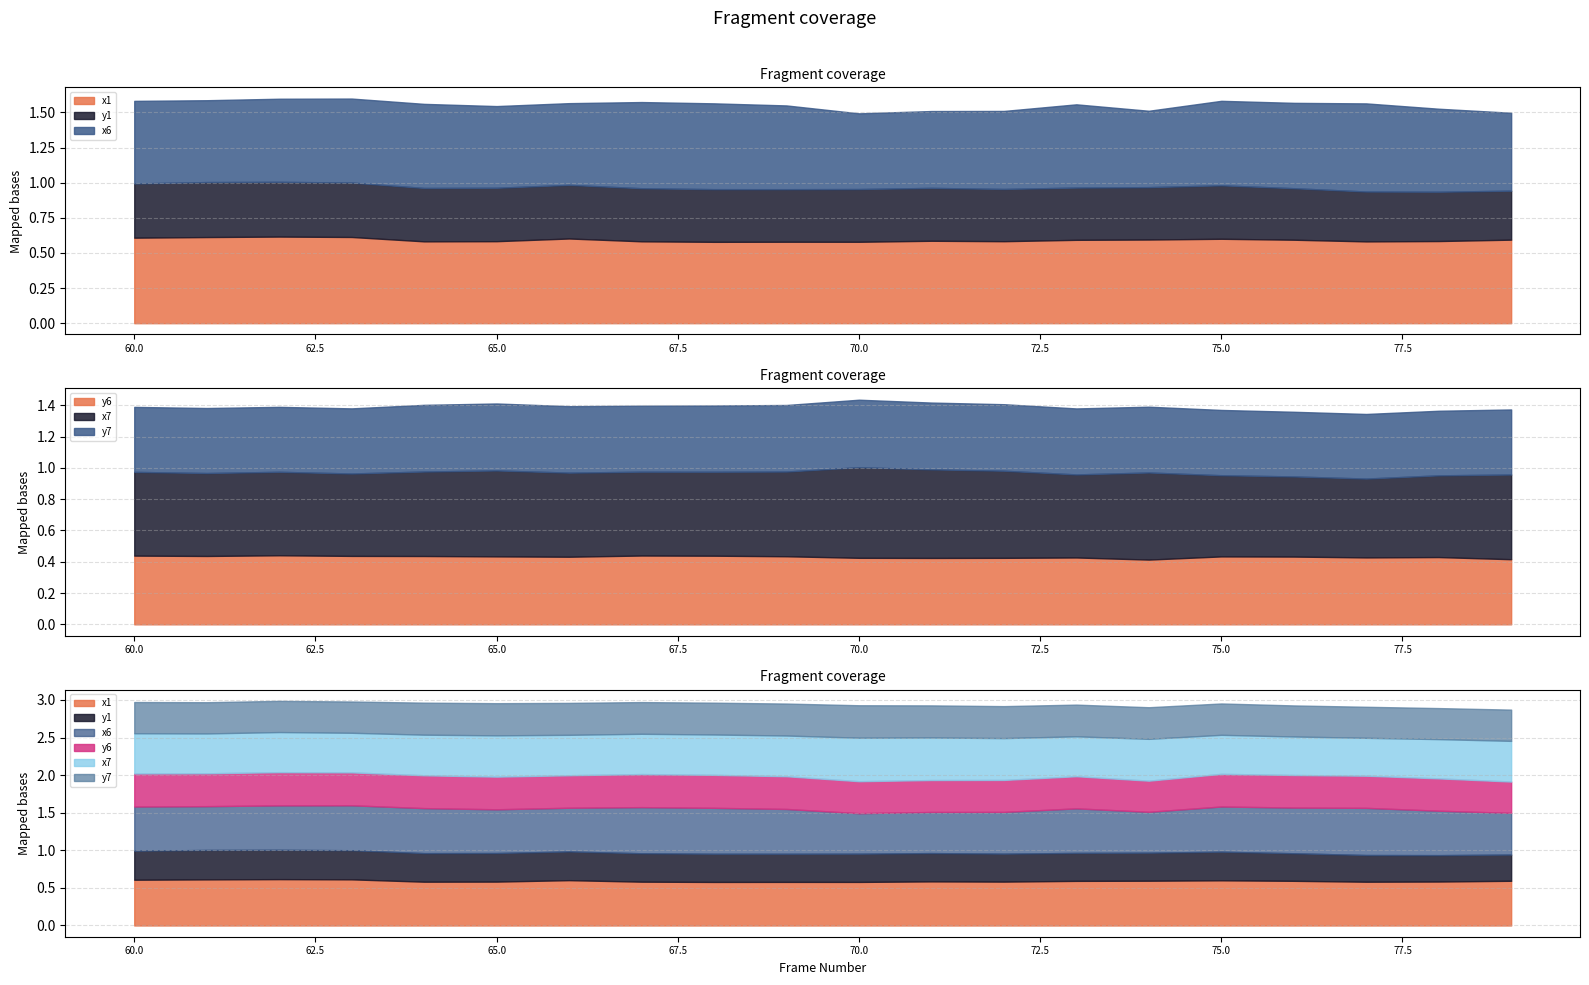

Between 70 and 62, which is larger?

62